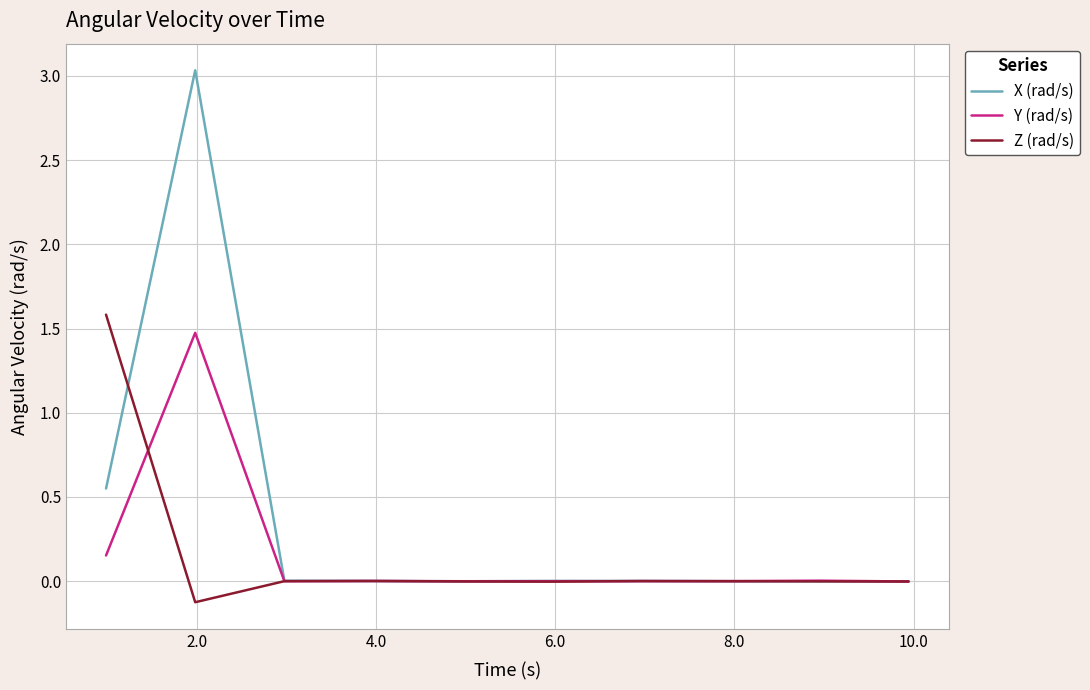

Which series has the largest total across all categories?

X (rad/s)